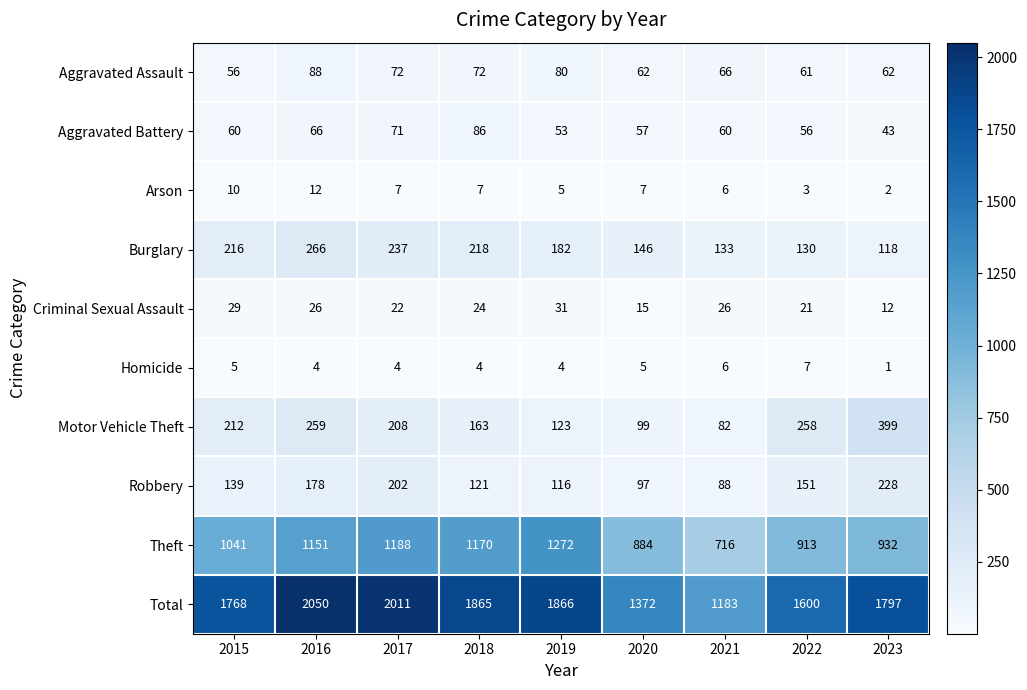

What is the difference between the maximum and minimum values in the Aggravated Battery series?

43